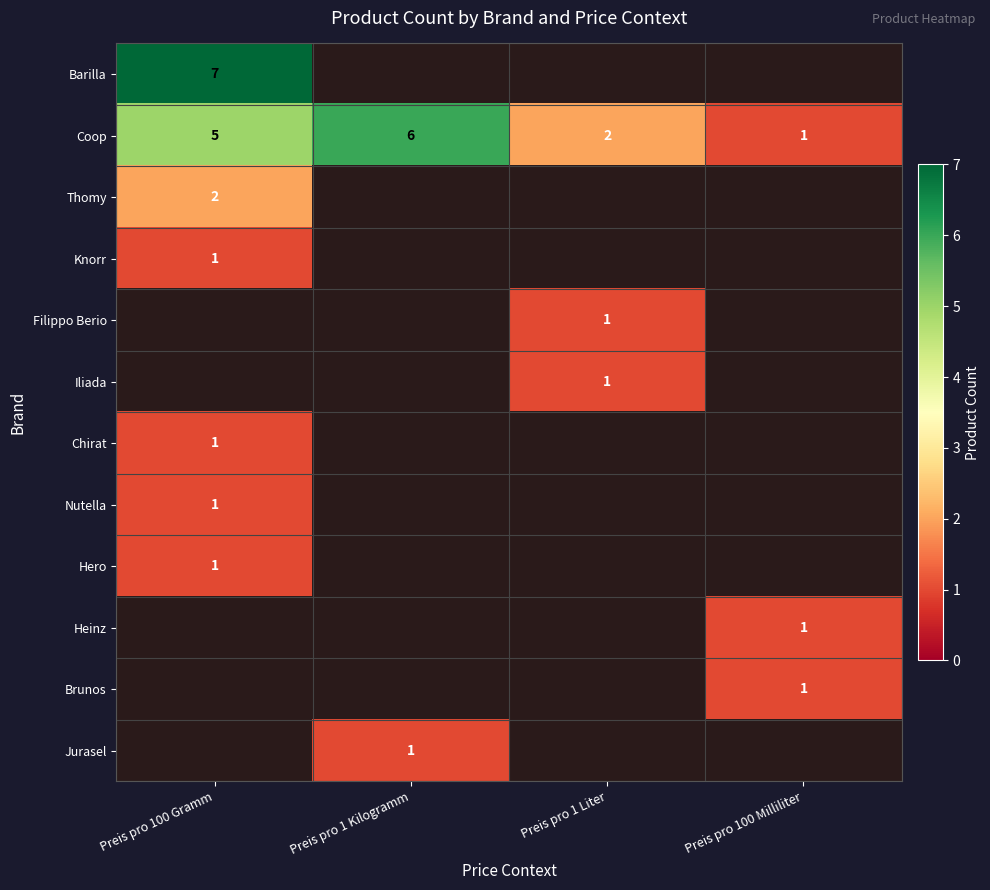

The Coop series shows 2 at Preis pro 1 Liter. True or false?

True